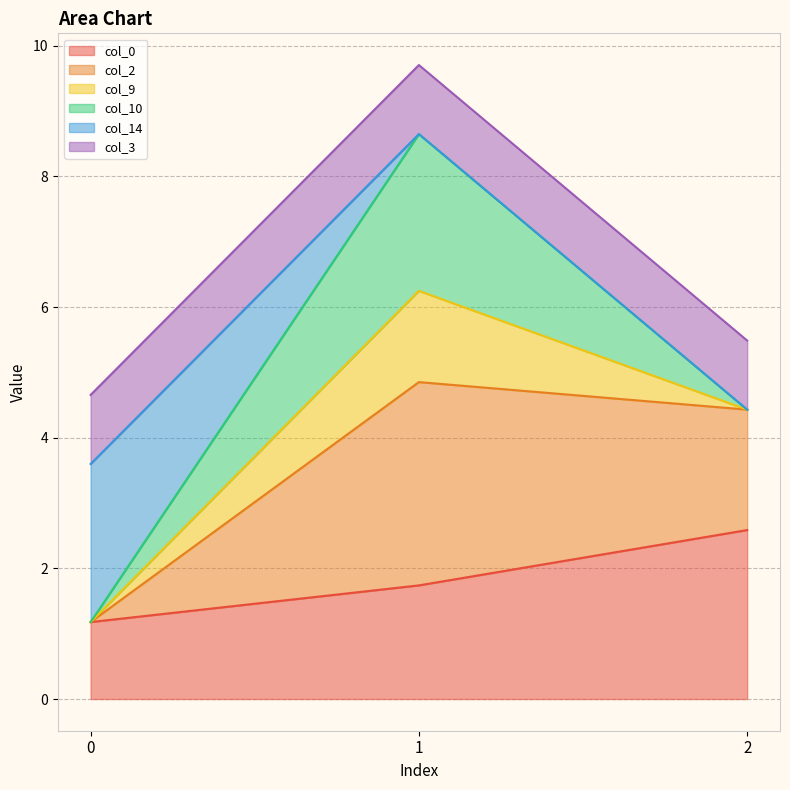

Is it true that col_0 equals 2.5 at 1?

False